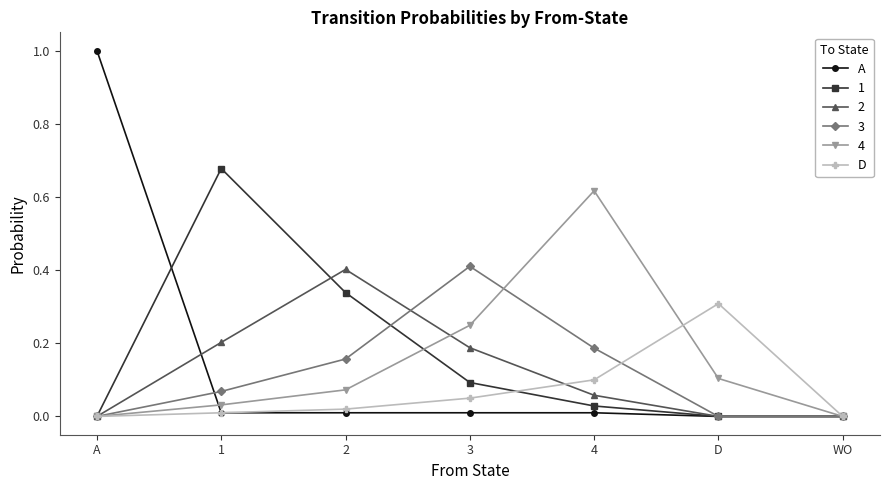

In D, how many points are higher than both neighbors (excluding endpoints)?

1